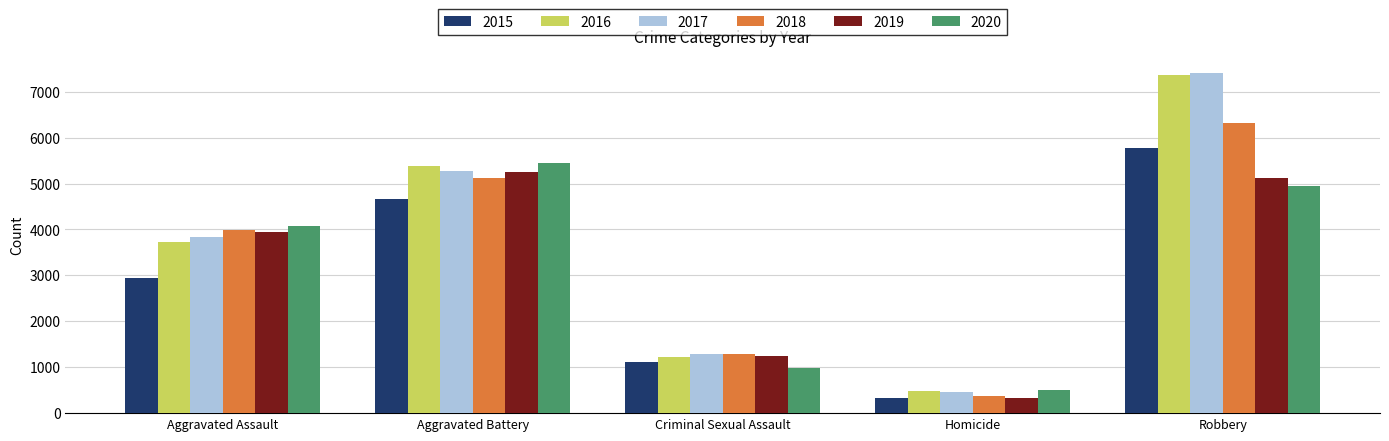

What is the minimum value for 2020?

505